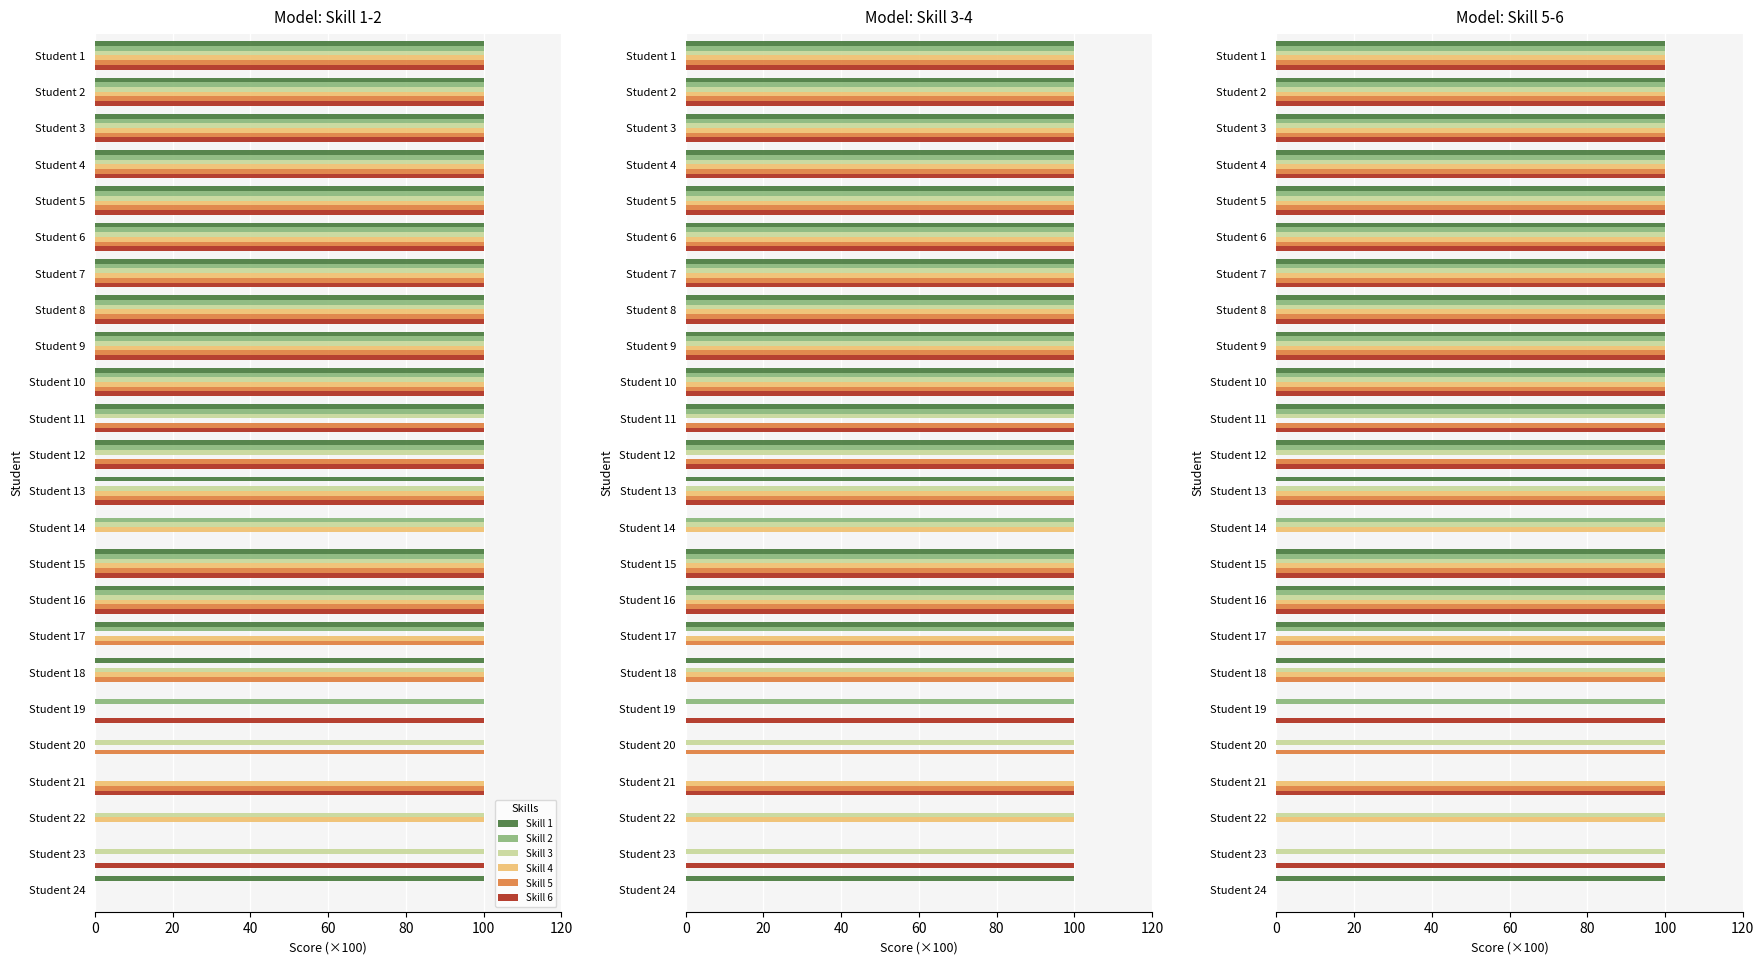

How many bars are there in total?

144